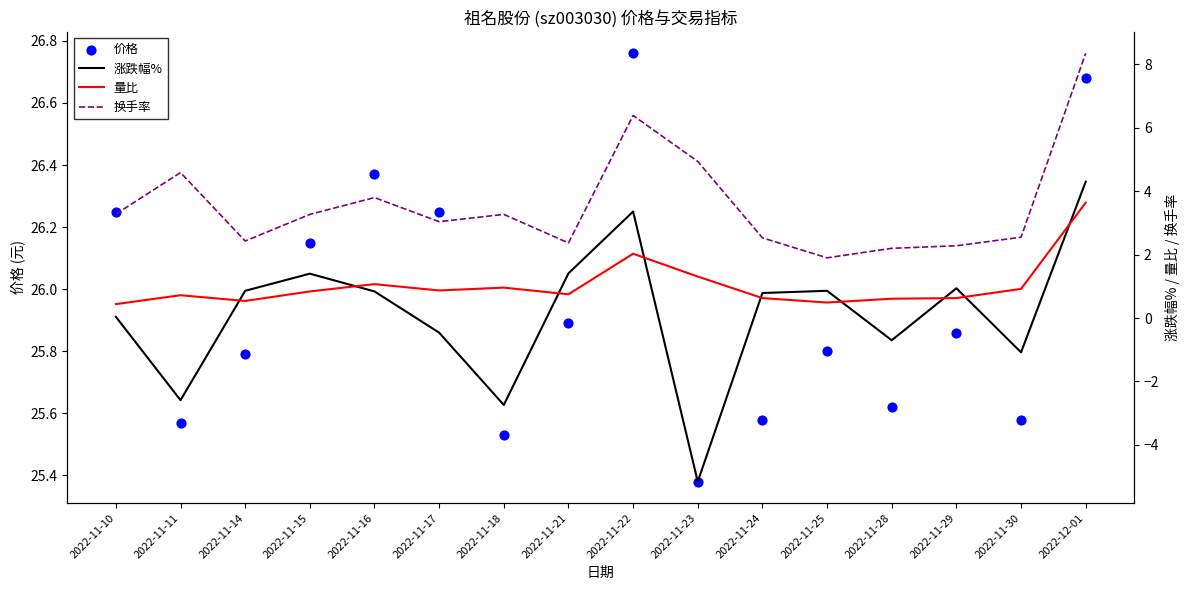

Which series contains the lowest Y value?

涨跌幅%